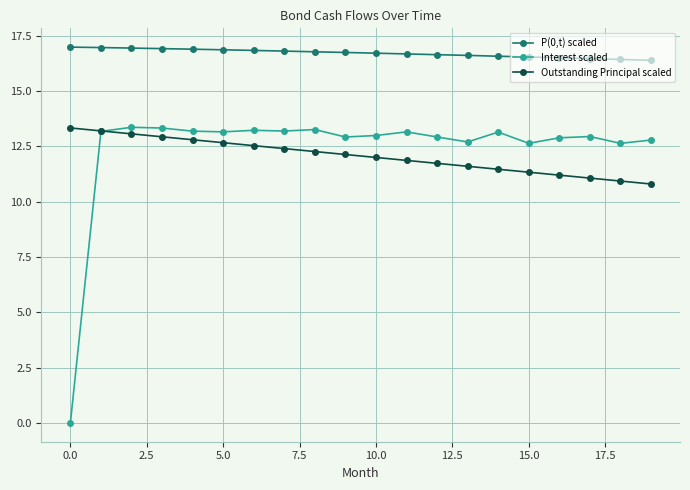

What is the value of the P(0,t) scaled point at the 17th from the left?

16.5